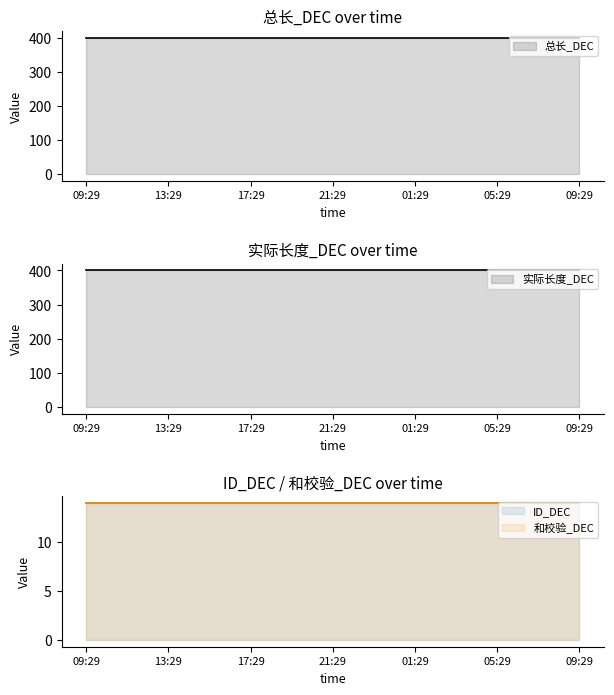

What is the maximum value for 实际长度_DEC?

400